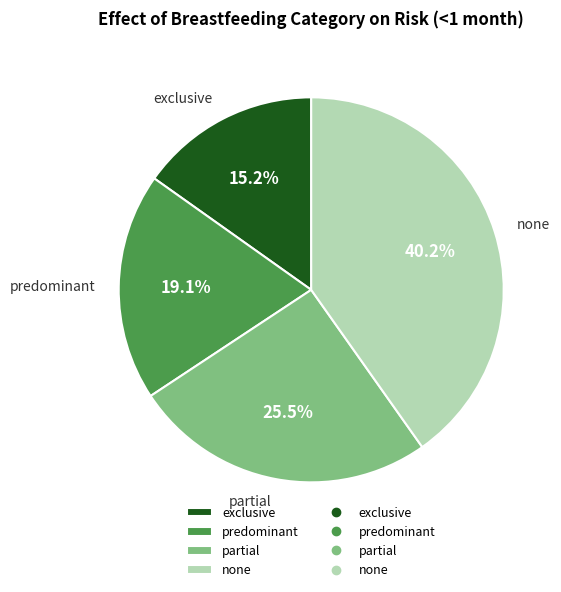

Which slice is the smallest?

exclusive